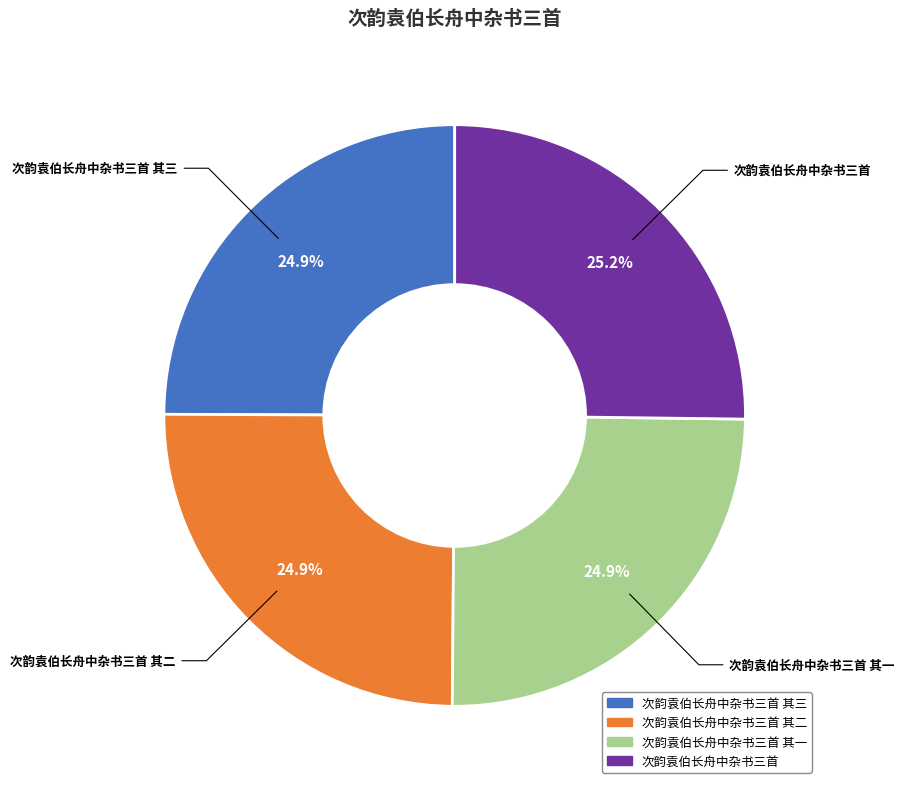

The 次韵袁伯长舟中杂书三首 其三 slice represents 25% of the pie. True or false?

True